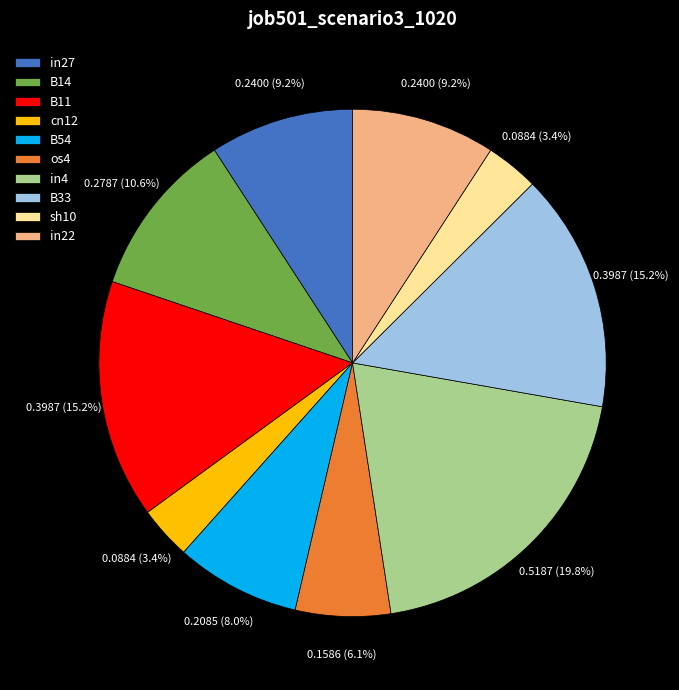

To the nearest percent, what is the difference between the largest and smallest slice percentages?

16%